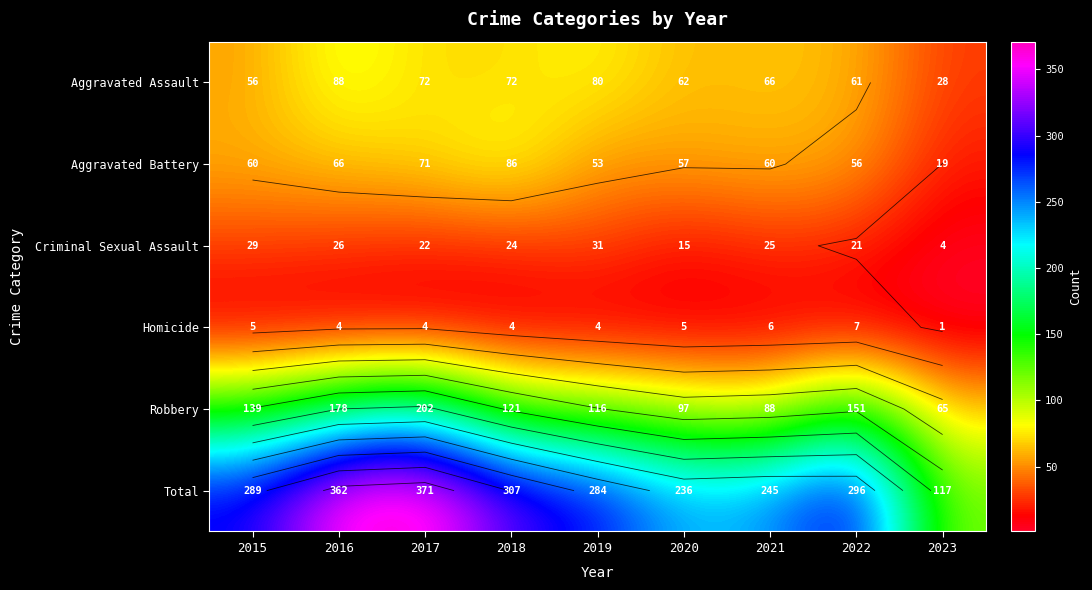

The Aggravated Assault series shows 124 at 2016. True or false?

False